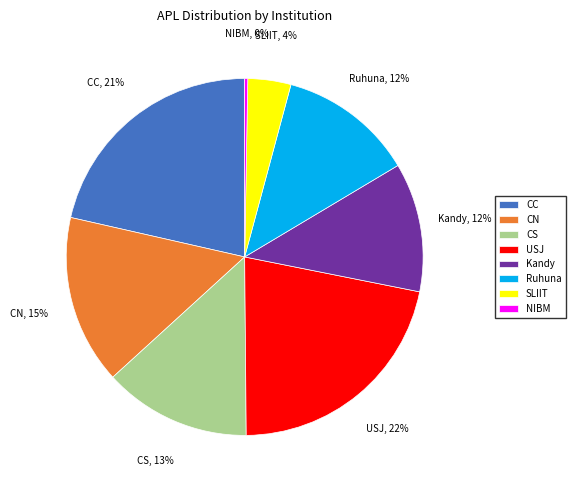

To the nearest percent, what is the difference between the SLIIT and CS slice percentages?

9%